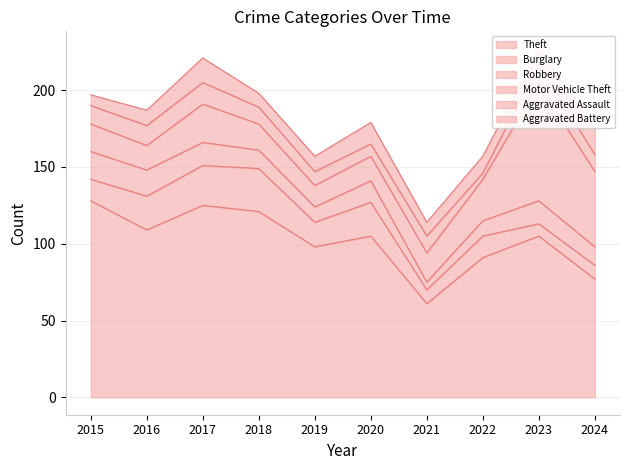

What is the maximum value for Burglary?

28